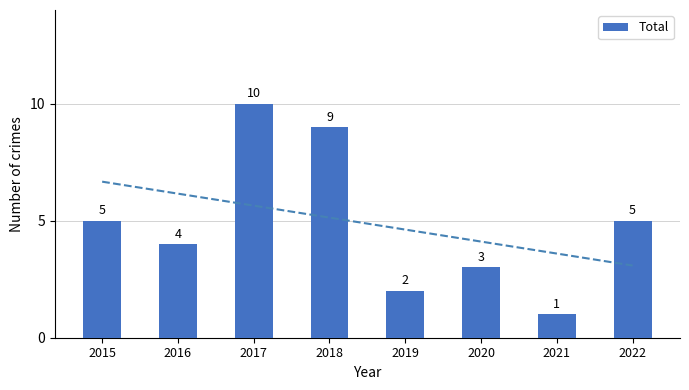

The chart shows a value of 1 at 2021. True or false?

False